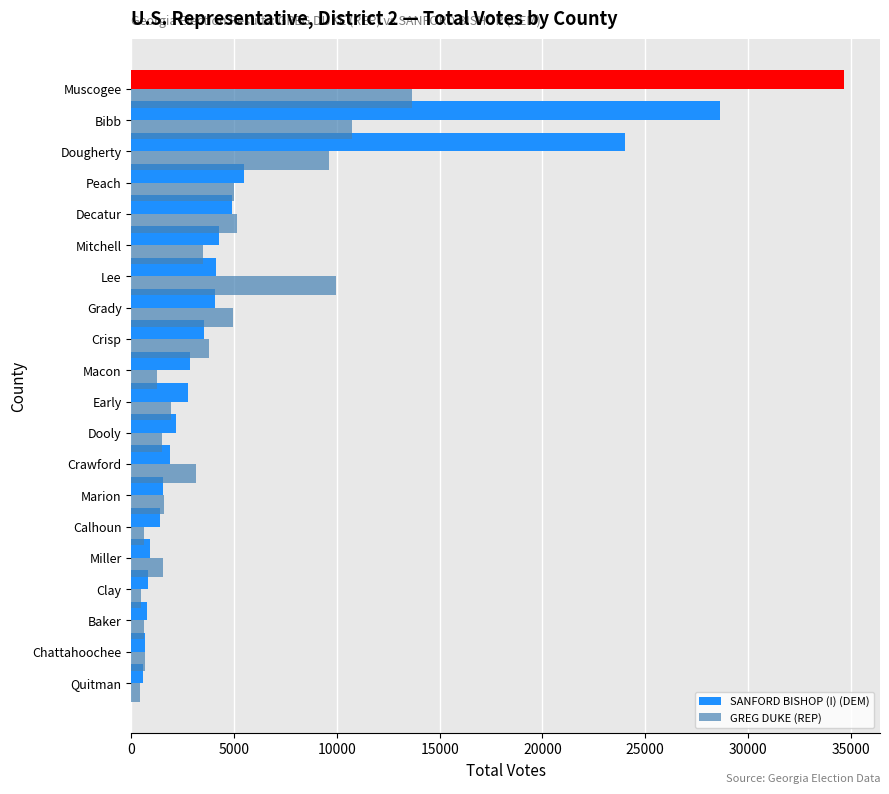

What is the average value of the GREG DUKE (REP) series?

4001